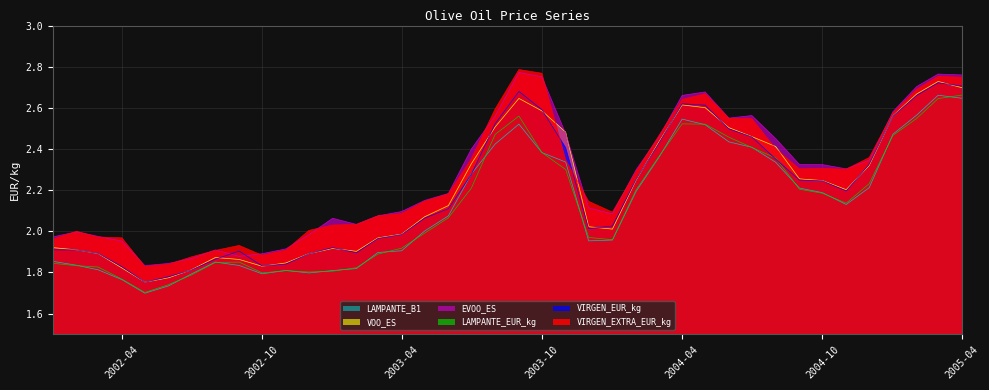

Which series has the largest total across all categories?

EVOO_ES